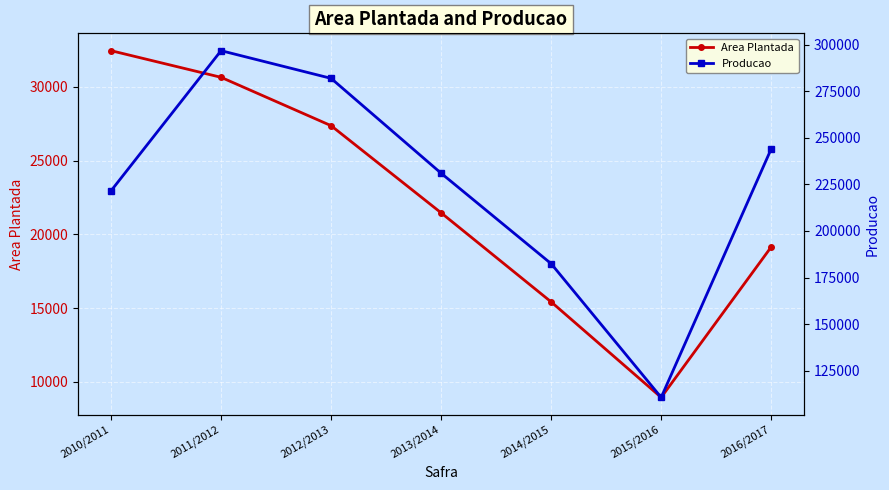

List the series in order of their peak value, lowest first.

Area Plantada, Producao